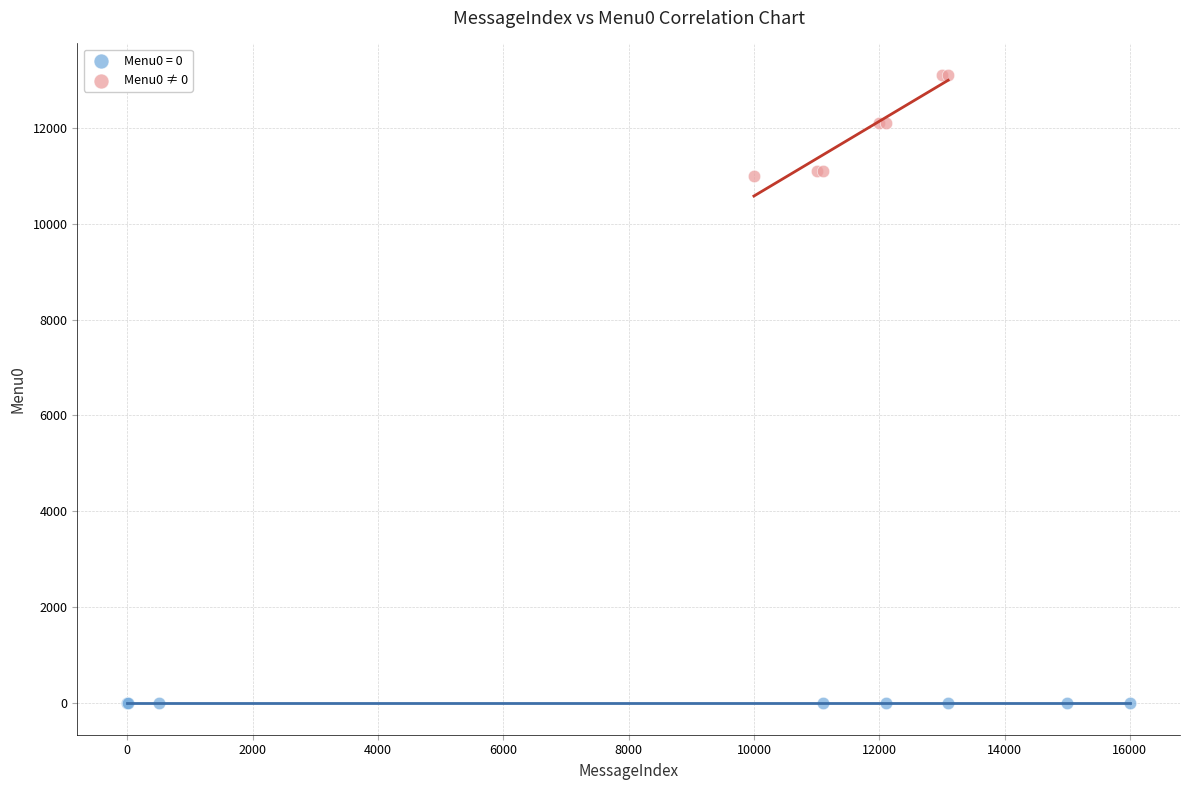

Which series contains the highest Y value?

Menu0 ≠ 0